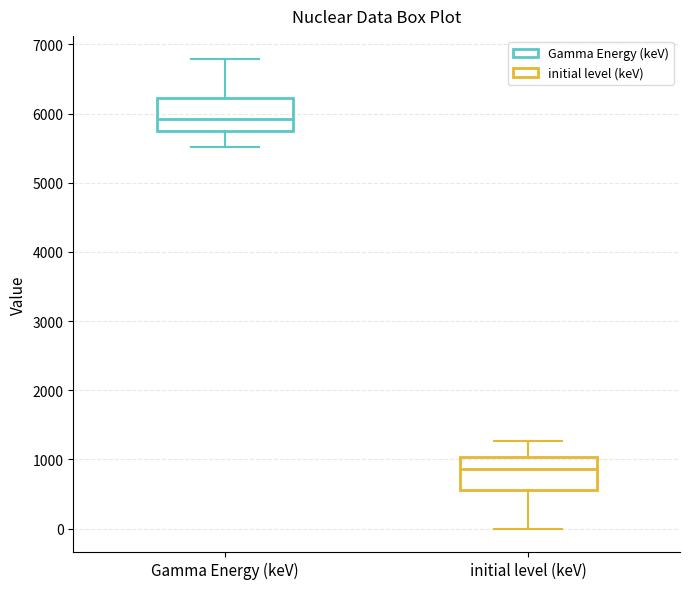

Reading left to right, transcribe this box plot: for each box, give where its median line is, the range the box spans, and where its two whiskers end, as read against the y-axis. The values are not printed on the chart, so give them approximately, as read against the axis.

Gamma Energy (keV): median 5900, box 5700 to 6200, whiskers 5500 to 6800
initial level (keV): median 900, box 600 to 1000, whiskers 0 to 1300